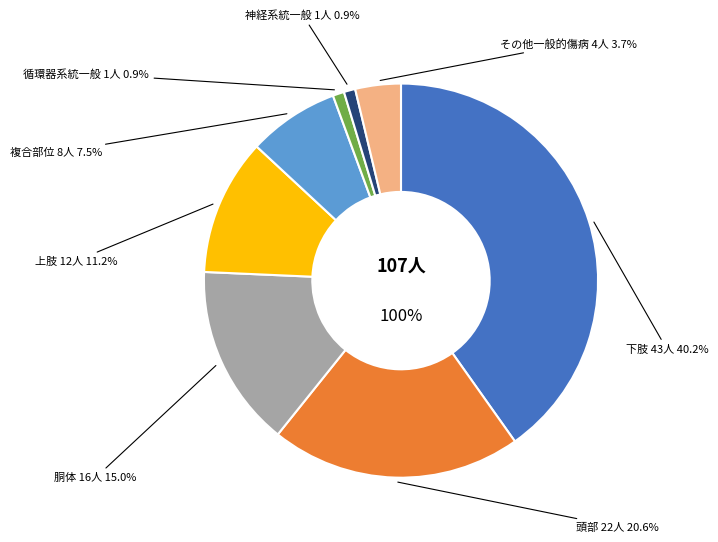

To the nearest percent, what is the average slice percentage?

12%